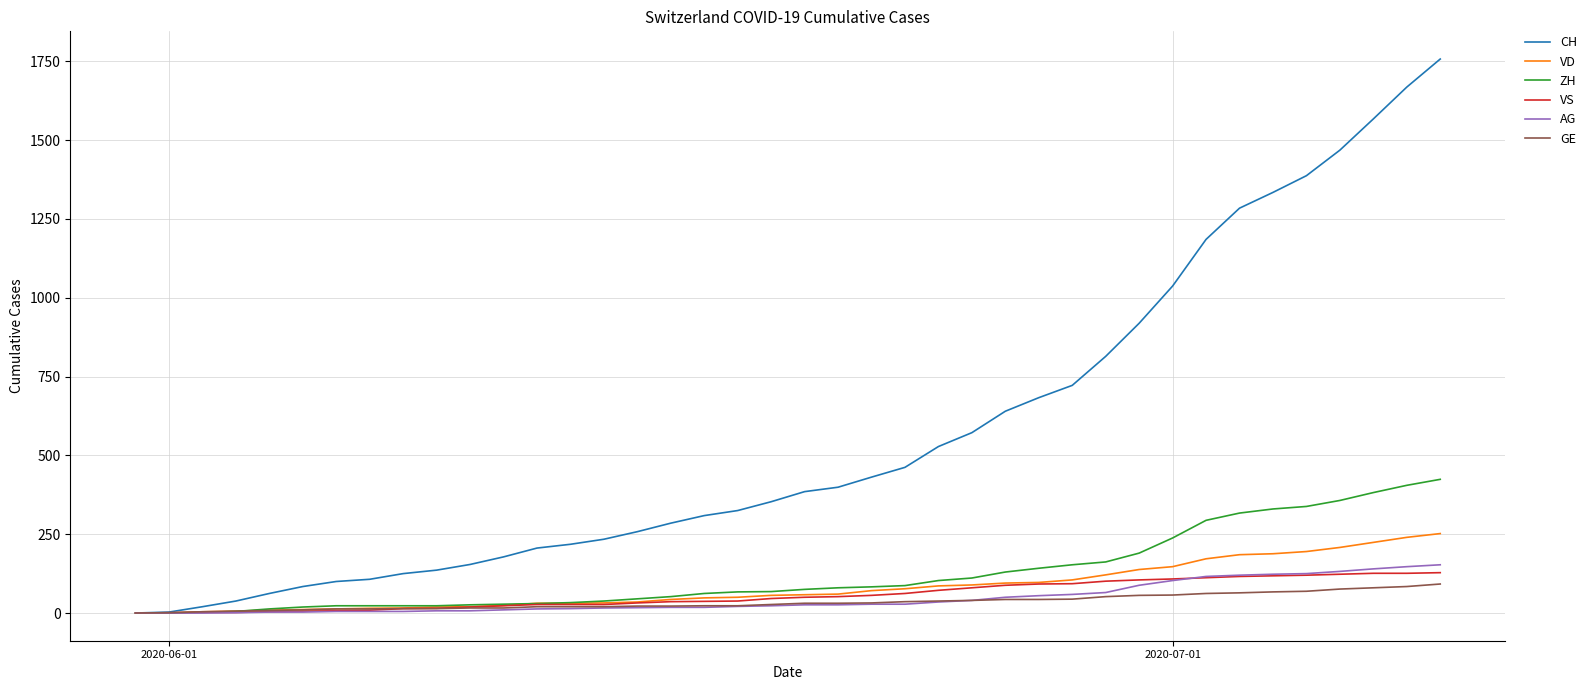

What is the average value of the VD series?

82